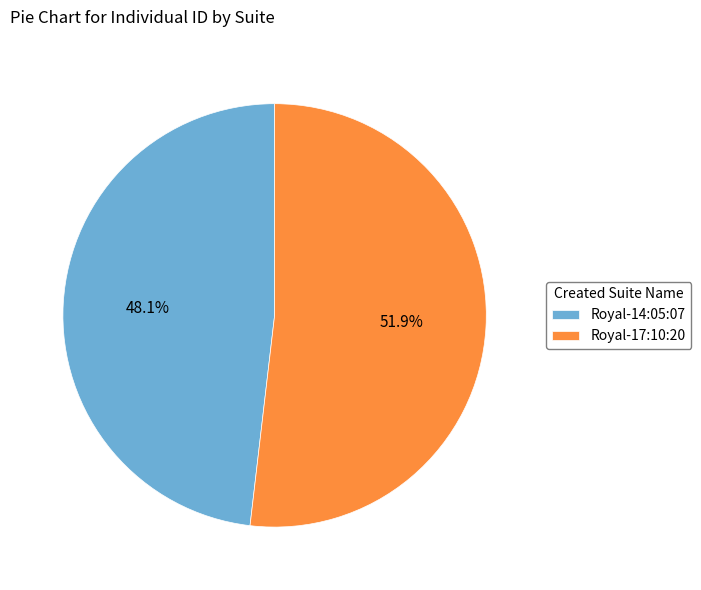

Does Royal-14:05:07 represent more than half of the total?

No